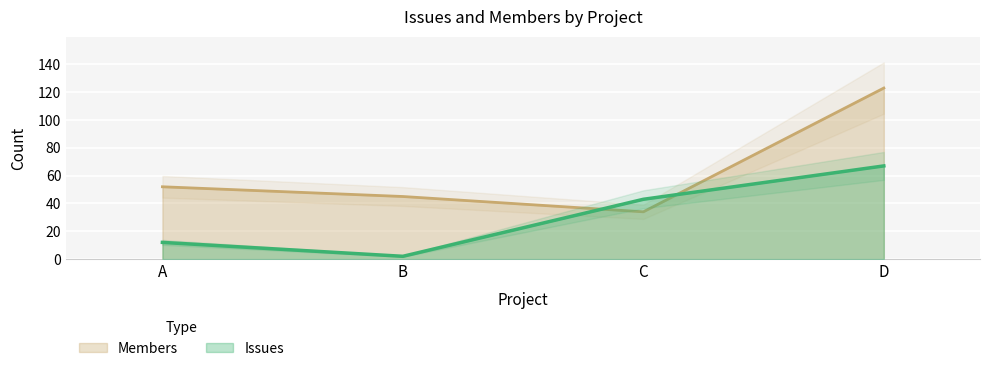

List the series in order of their peak value, highest first.

Members, Issues